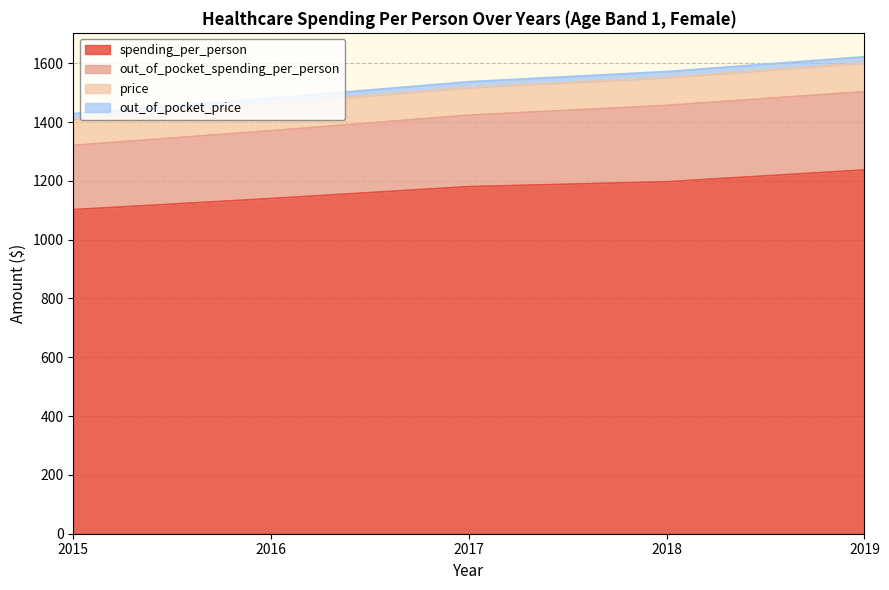

Is the value of out_of_pocket_price at 2018 greater than the value of price at 2019?

No